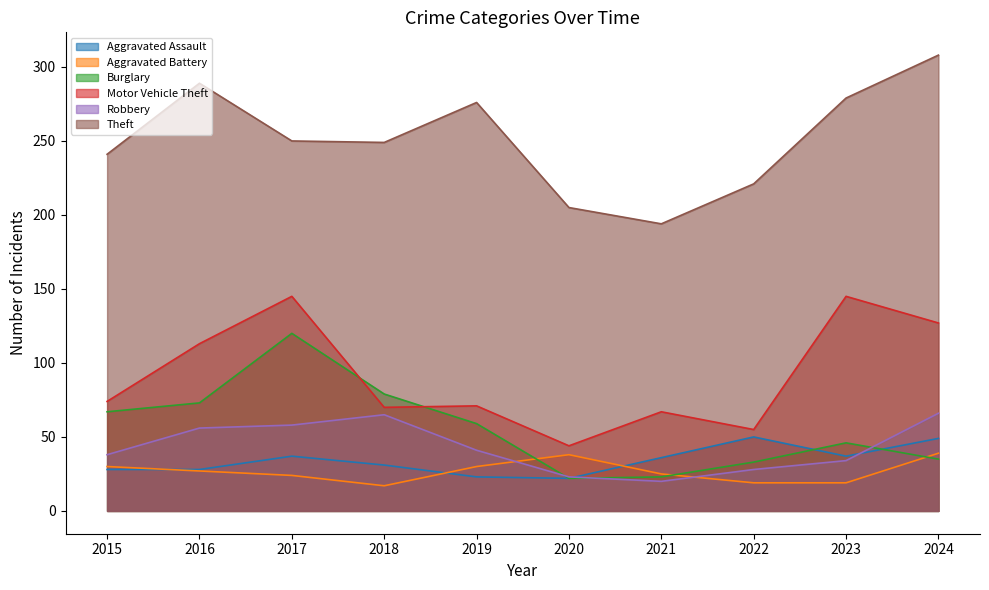

At which label does Motor Vehicle Theft reach its minimum?

2020